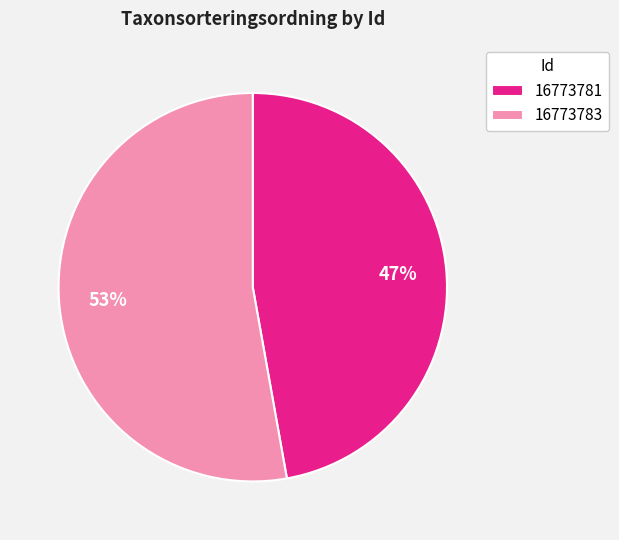

Count the number of slices in the pie.

2